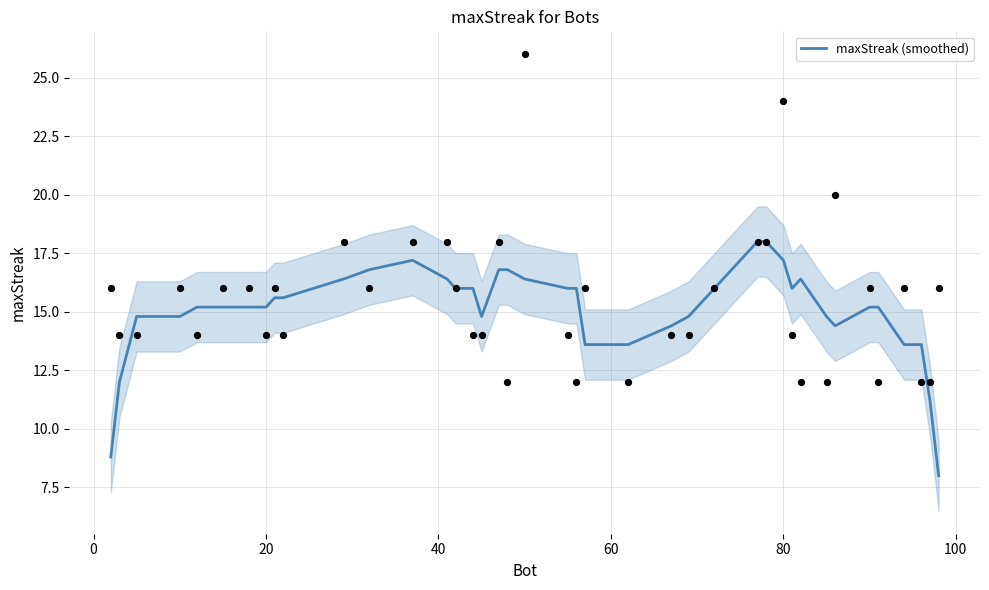

What is the highest value of the maxStreak (smoothed) series?

18.0